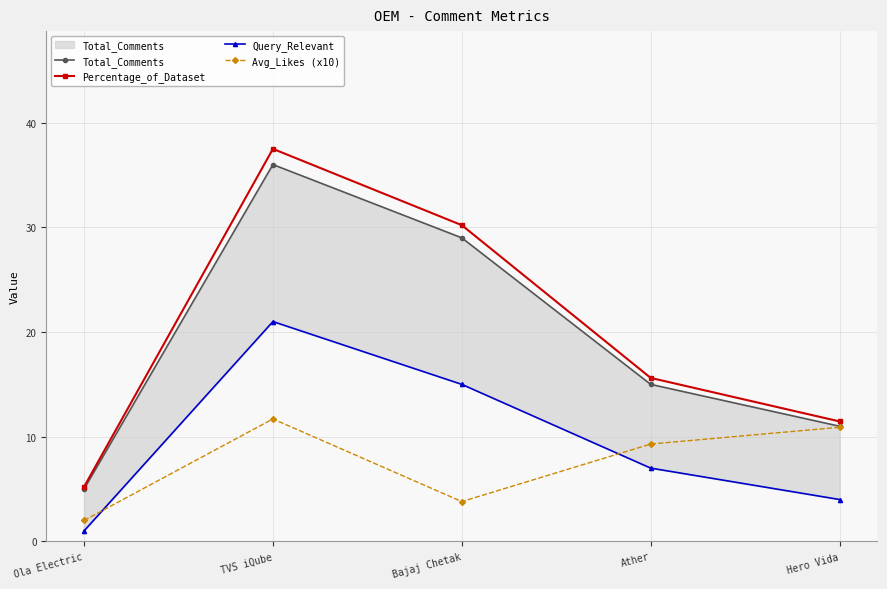

What position from the right is Hero Vida?

1